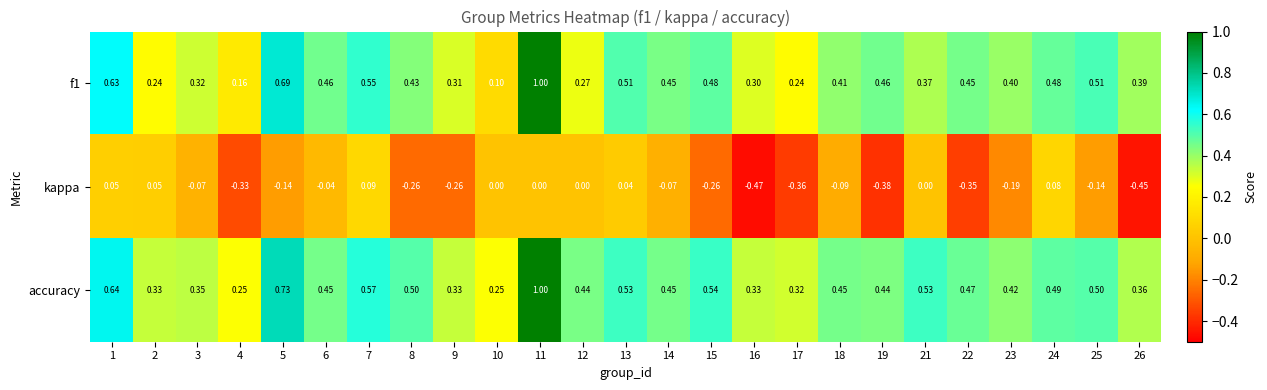

Which series has the largest total across all categories?

accuracy